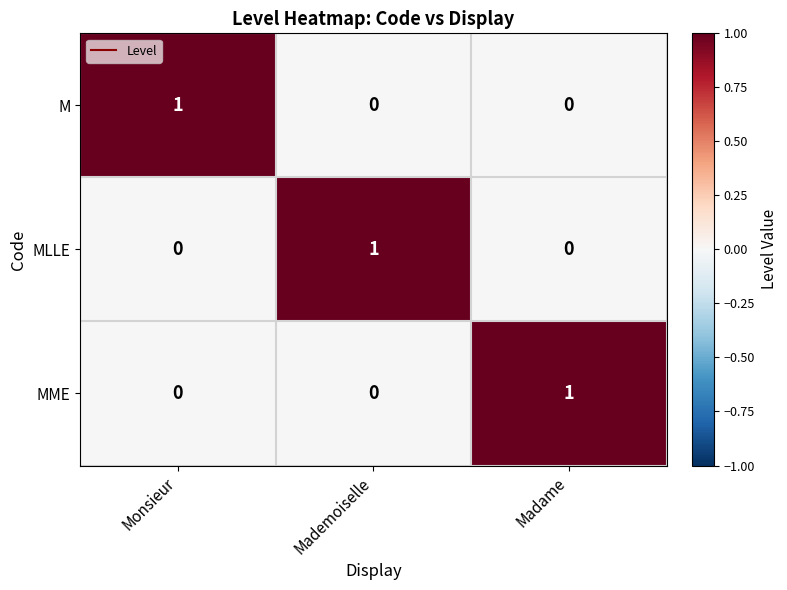

Count the MLLE values in the range 0 to 1.

3